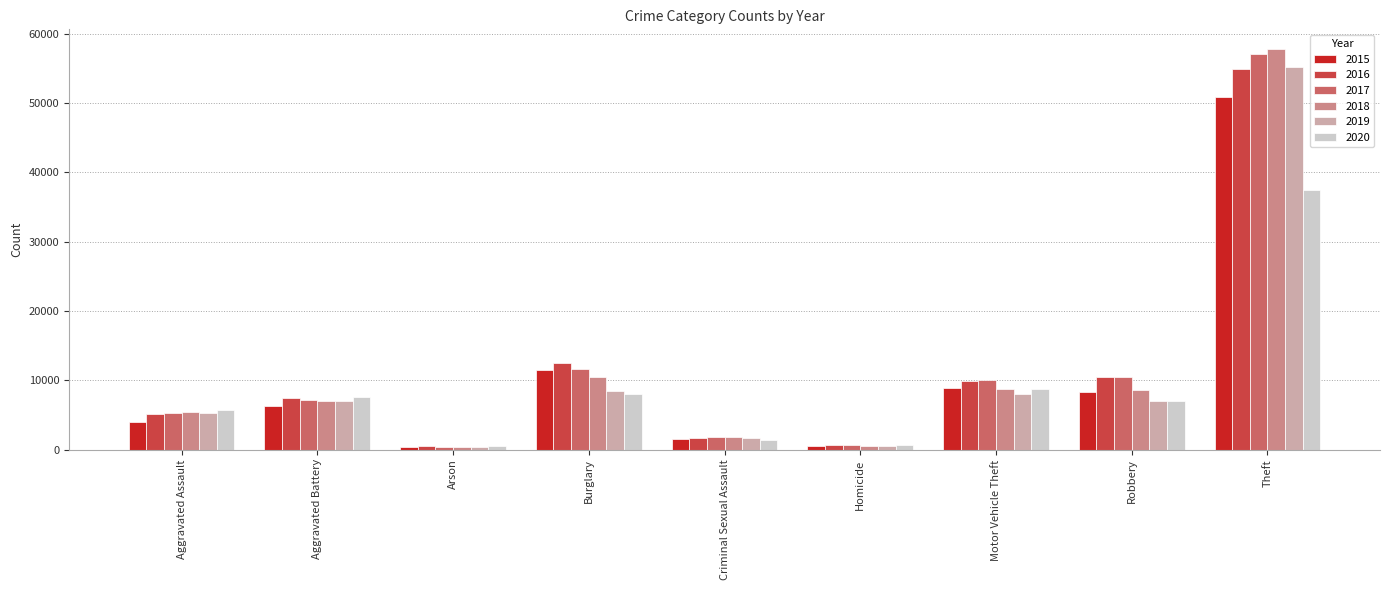

What is the sum of all 2016 values?

103067